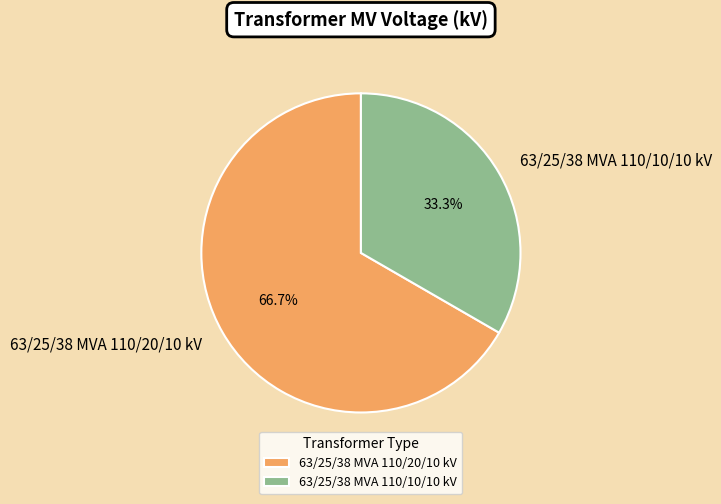

Which has a higher value, 63/25/38 MVA 110/20/10 kV or 63/25/38 MVA 110/10/10 kV?

63/25/38 MVA 110/20/10 kV